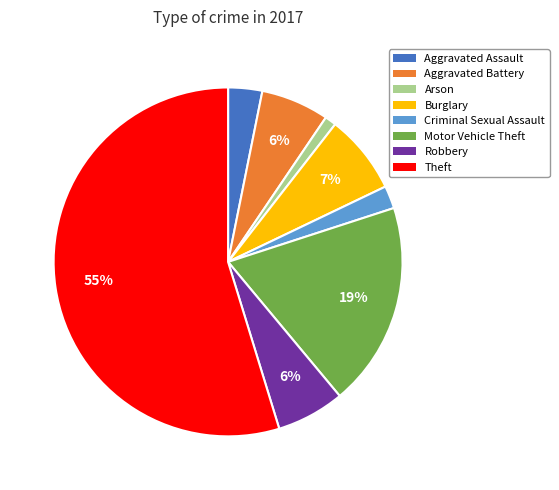

Combined, do Robbery and Motor Vehicle Theft account for over 50%?

No